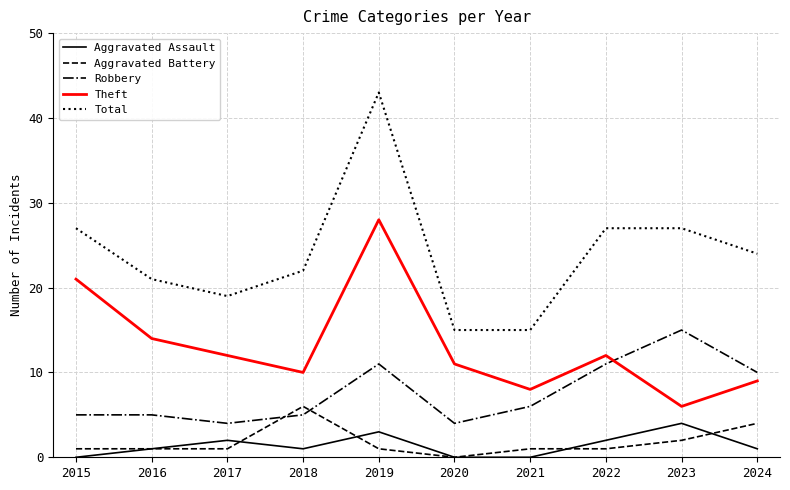

What is the difference between the highest and lowest values at 2016?

20